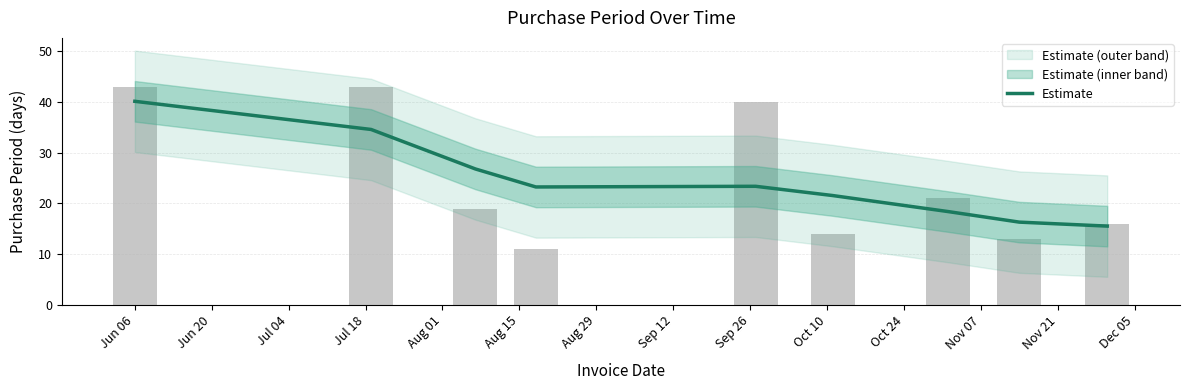

What is the smallest value displayed?

15.5